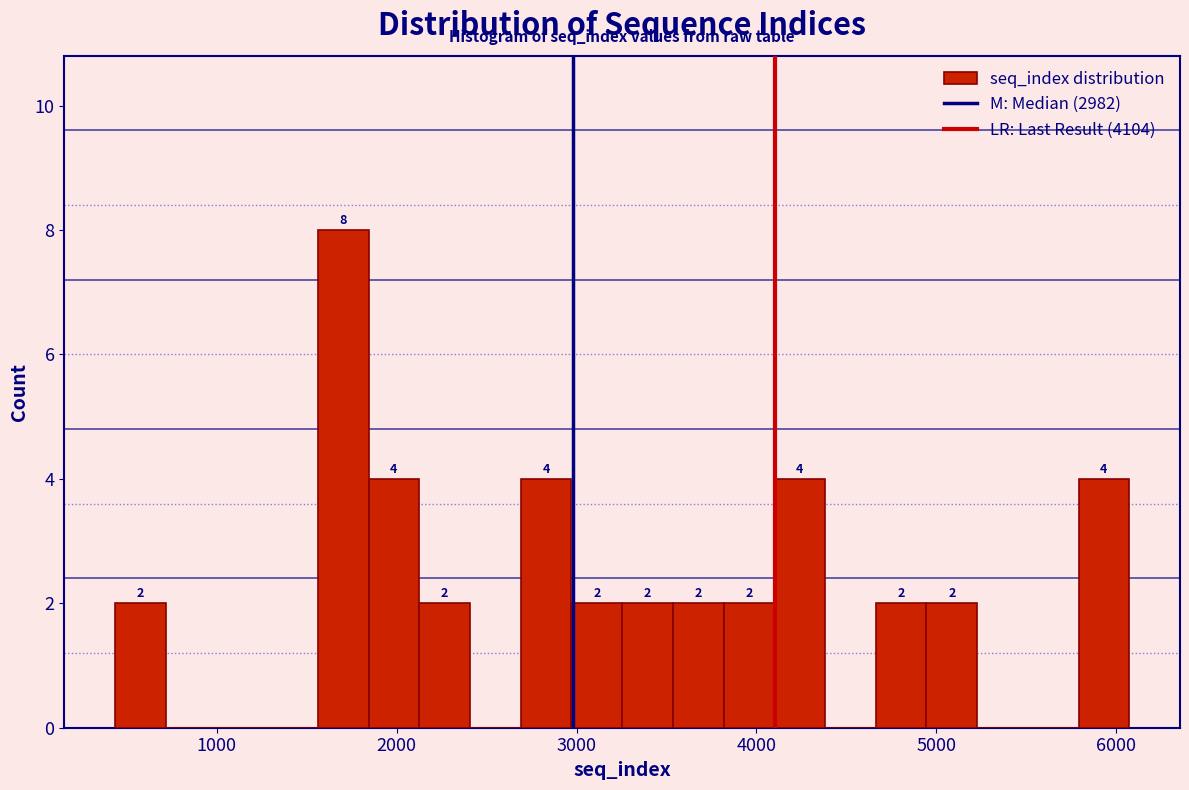

Around what value on the x-axis is the tallest bar? Give the approximate position of its centre, as read against the axis.

1700